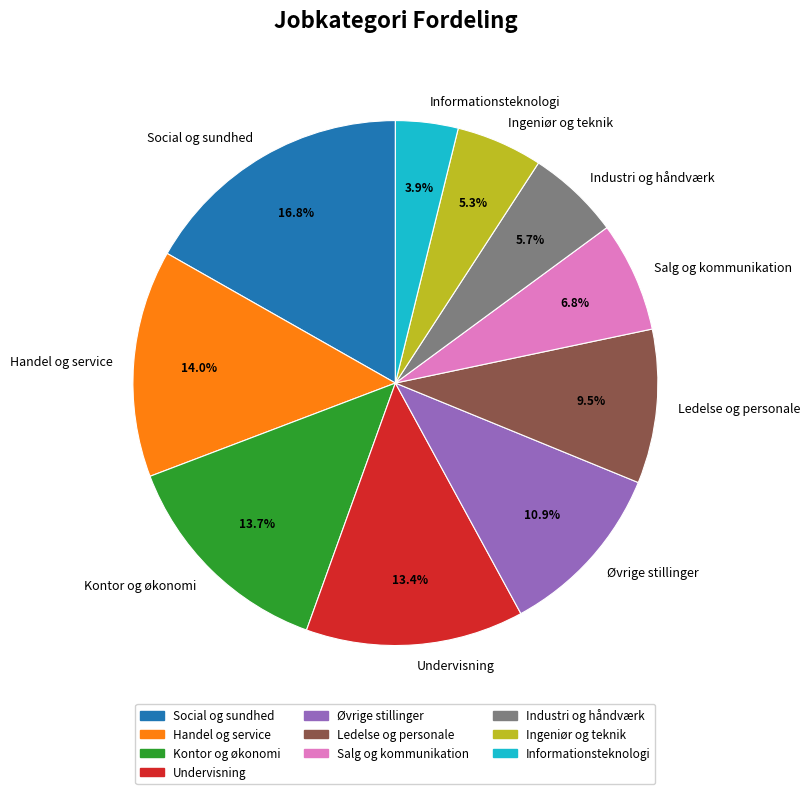

What percentage is the Industri og håndværk slice, to the nearest percent?

6%